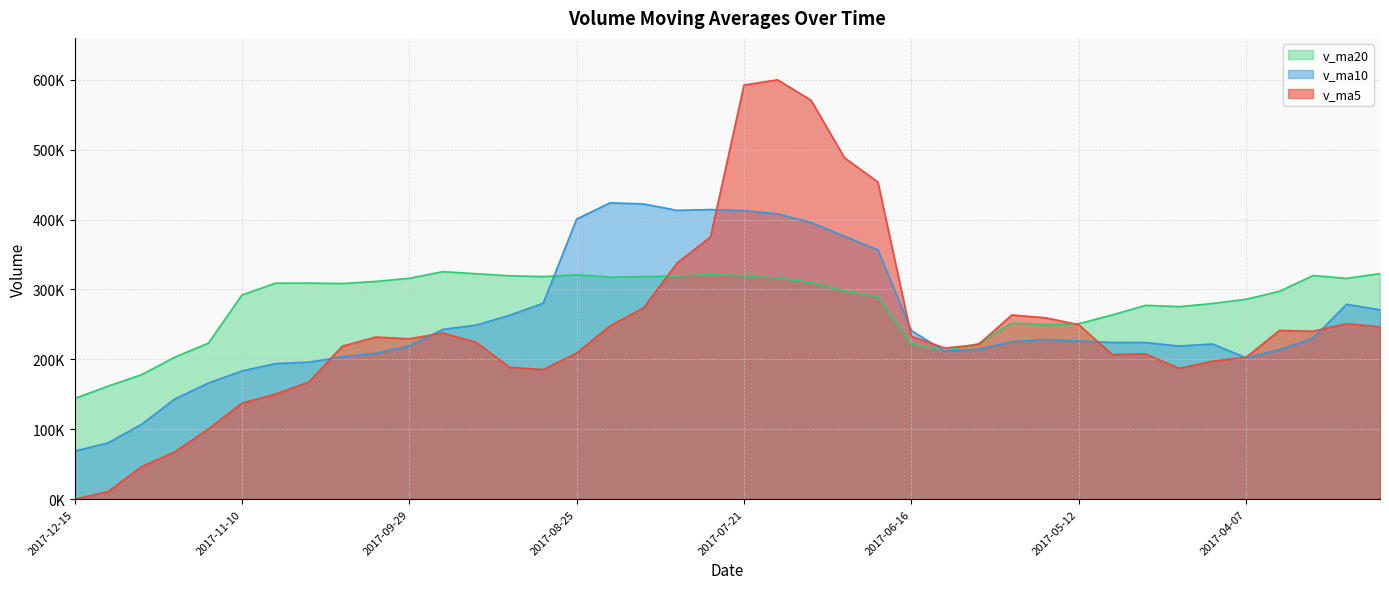

Reading left to right, extract all data points from this chart.

v_ma5: 0.0	10771.2	46405.1	67841.2	100366.9	137291.5	150210.1	167492.2	218823.9	231889.0	229357.2	237685.9	224280.1	188497.2	185332.0	208929.5	247960.7	273689.2	337700.2	375027.0	592358.9	599787.8	570745.2	488448.9	453517.5	232921.6	216146.7	220986.2	263396.8	259532.2	249569.0	206902.0	207732.0	187040.1	197424.0	202957.5	241352.8	240225.1	250980.9	246548.0
v_ma10: 68645.8	80490.7	106948.6	143332.5	166128.0	183324.4	193948.0	195886.1	203660.5	208610.5	219143.4	242823.3	248984.6	263098.7	280179.5	400644.2	423874.2	422217.2	413074.6	414272.2	412640.2	407967.2	395865.7	375922.9	356524.8	241245.3	211524.4	214359.1	225218.5	228478.1	226263.3	224127.4	223978.5	219010.5	221986.0	202117.8	213709.1	230186.3	278672.9	270871.7
v_ma20: 143894.6	161657.0	177966.6	203215.6	223153.7	291984.3	308911.1	309051.7	308367.6	311441.4	315891.8	325395.3	322425.2	319510.8	318352.2	320944.8	317699.3	318288.1	319146.5	321375.2	319451.8	316047.3	309922.1	297466.7	289255.4	221681.5	212616.7	222272.7	251945.7	249674.9	250944.8	263492.2	277285.2	275334.7	279914.1	285914.9	297337.6	319840.8	315826.9	322625.0